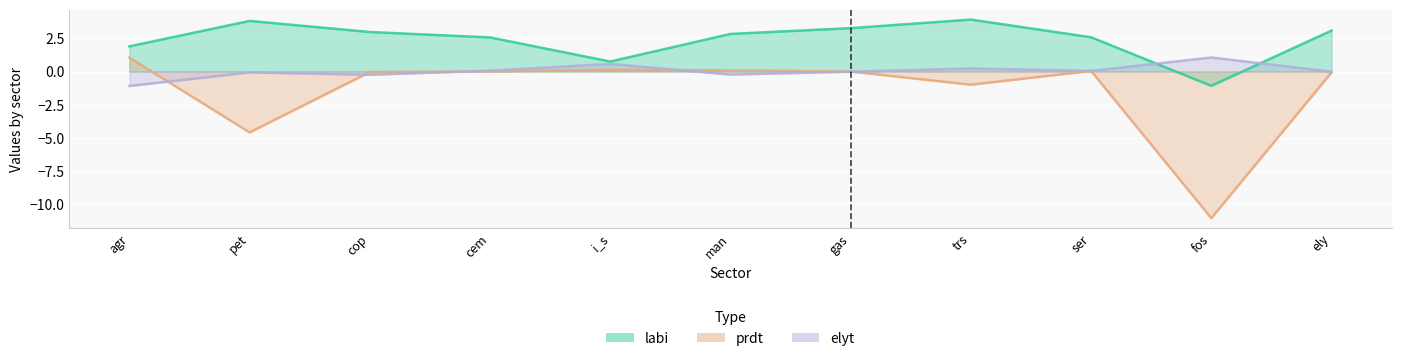

True or false: elyt and labi intersect in this chart.

True